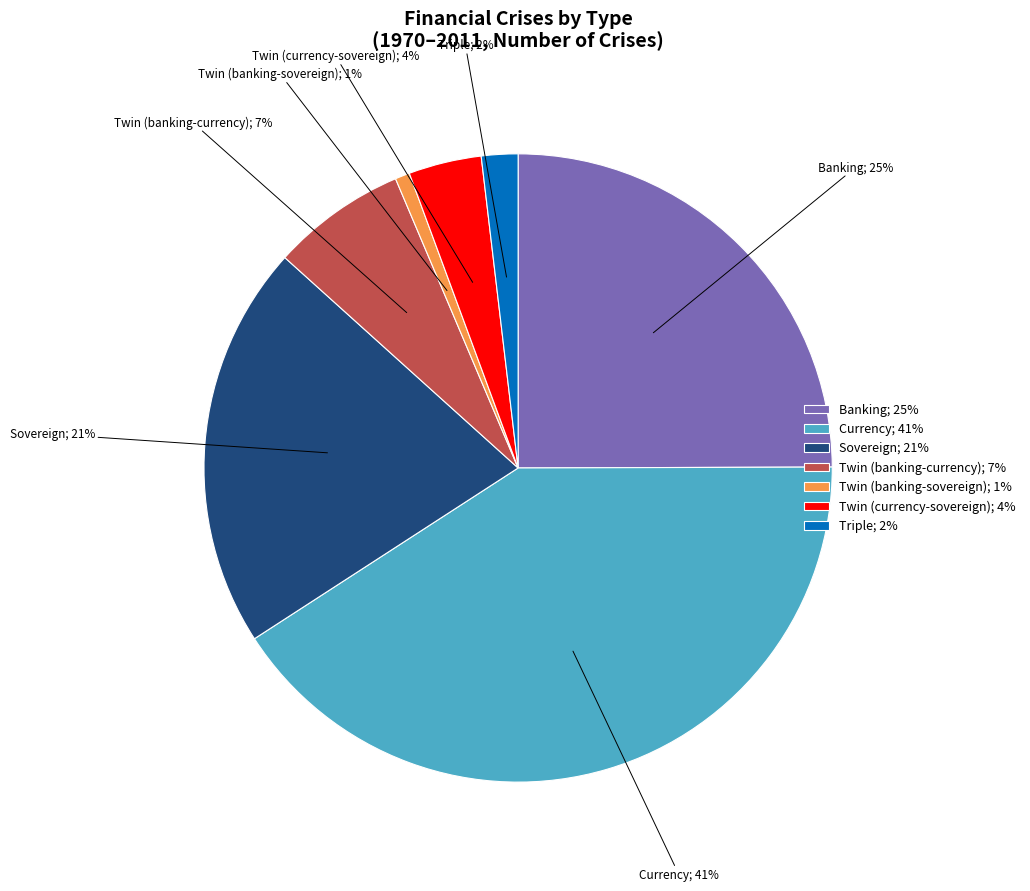

Count the number of slices in the pie.

7